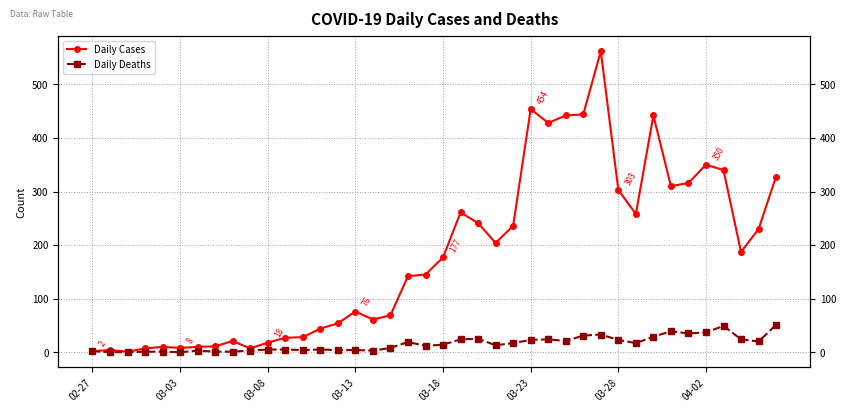

Which series has the largest range (max minus min)?

Daily Cases